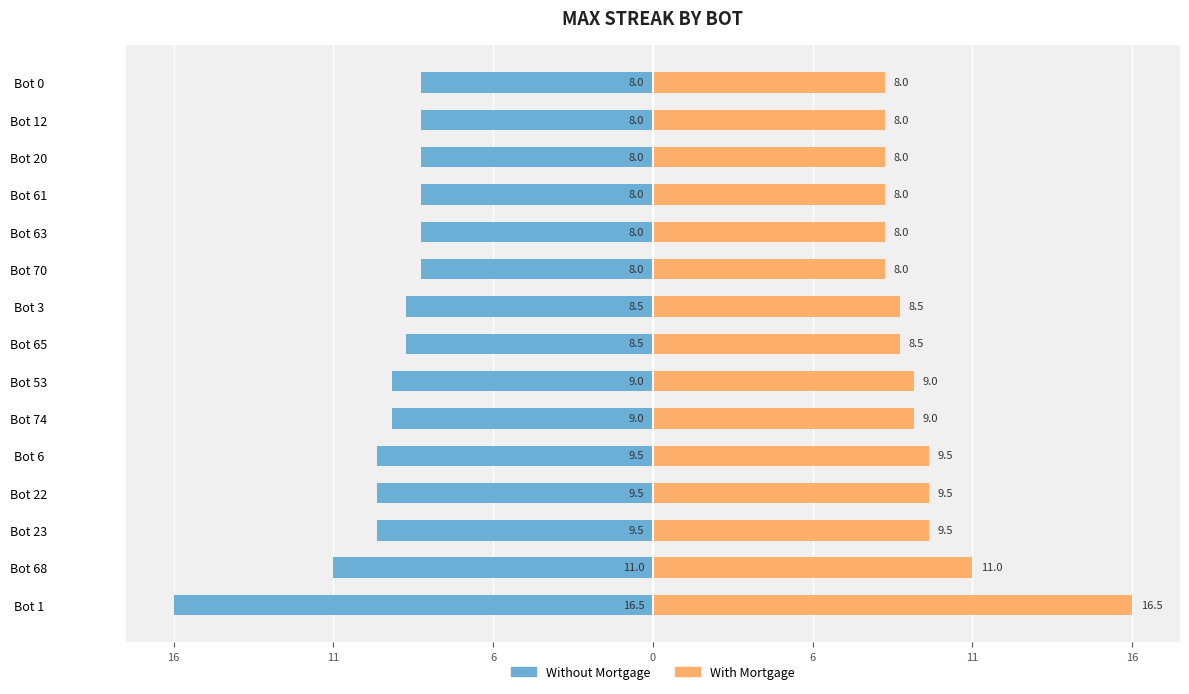

Which series has the widest spread of values?

Without Mortgage